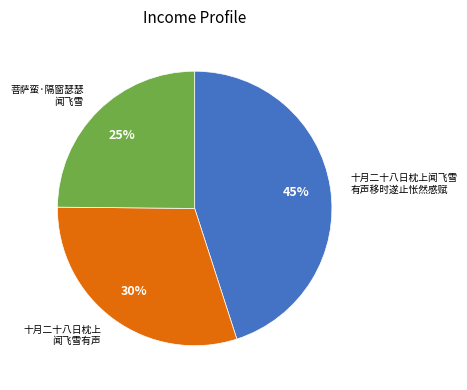

Is there any slice that represents more than half of the pie?

No